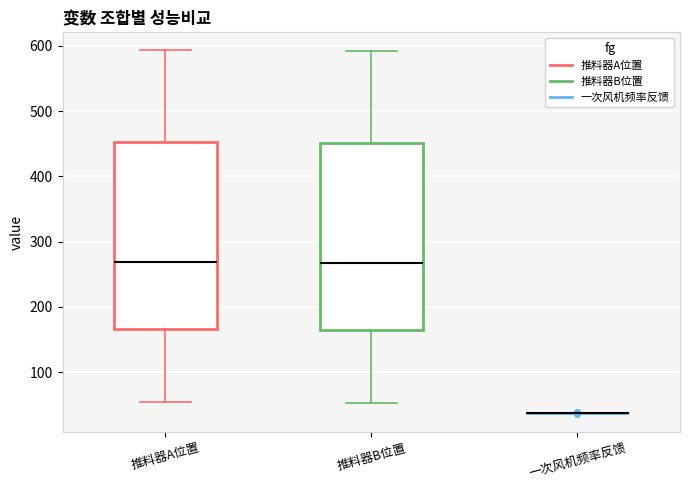

Where does the lower whisker of the box for 推料器A位置 end on the y-axis? The values are not printed on the chart, so give them approximately, as read against the axis.

50